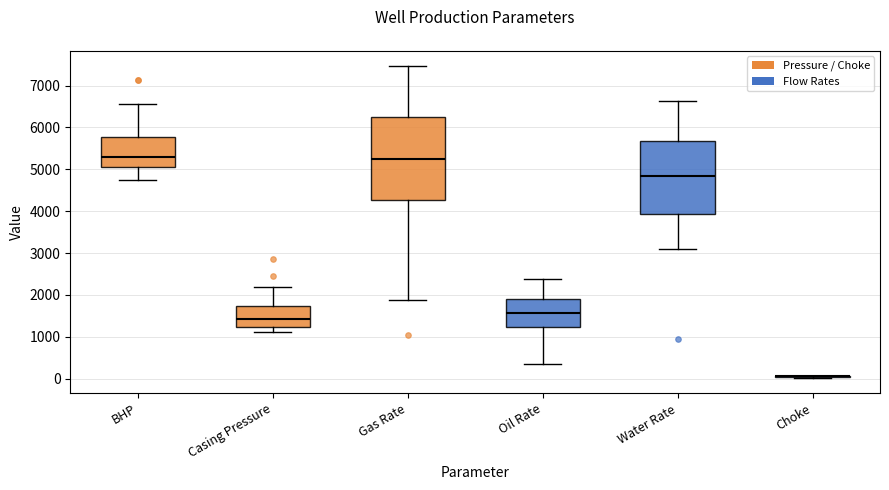

Reading left to right, read every box against the y-axis: the position of its median line, the range the box covers, and the ends of its whiskers. The values are not printed on the chart, so give them approximately, as read against the axis.

BHP: median 5300, box 5100 to 5800, whiskers 4800 to 6600
Casing Pressure: median 1400, box 1200 to 1700, whiskers 1100 to 2200
Gas Rate: median 5200, box 4300 to 6300, whiskers 1900 to 7500
Oil Rate: median 1600, box 1200 to 1900, whiskers 300 to 2400
Water Rate: median 4900, box 3900 to 5700, whiskers 3100 to 6600
Choke: box collapsed to a line at 100, whiskers 0 to 100